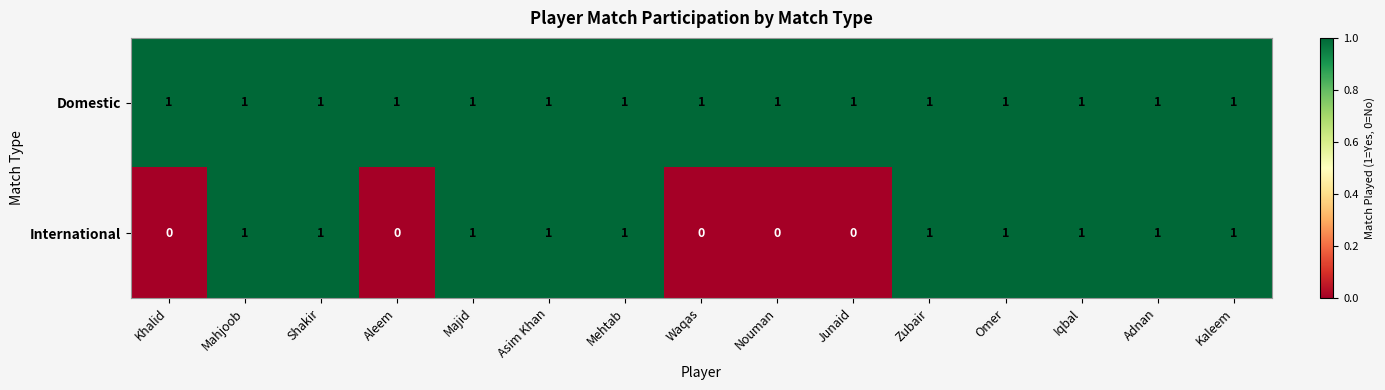

What is the sum of all Domestic values?

15